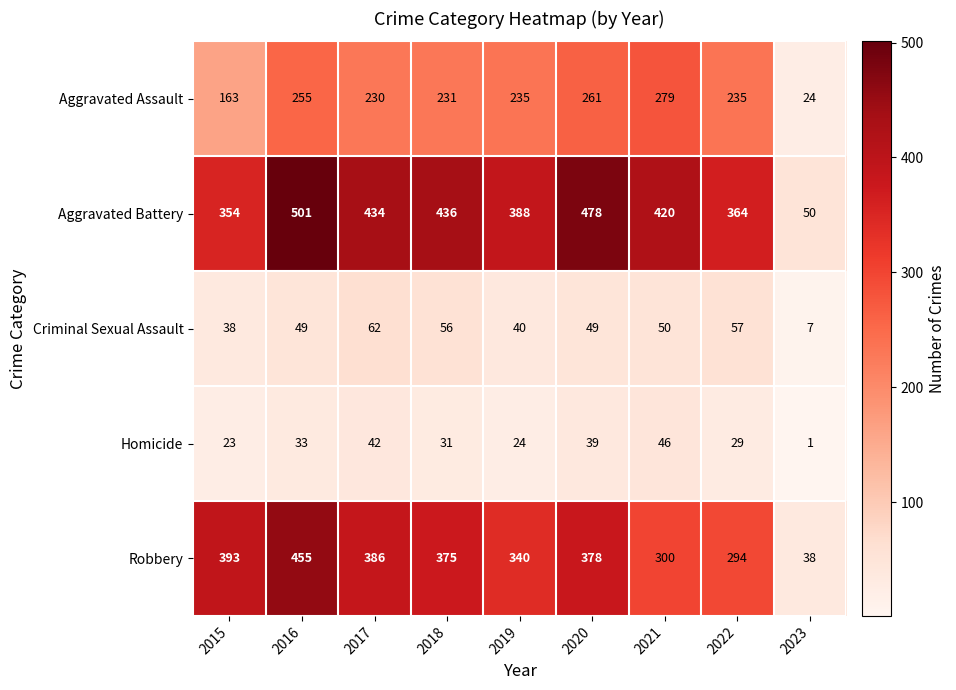

Rank the series by their maximum value, from lowest to highest.

Homicide, Criminal Sexual Assault, Aggravated Assault, Robbery, Aggravated Battery